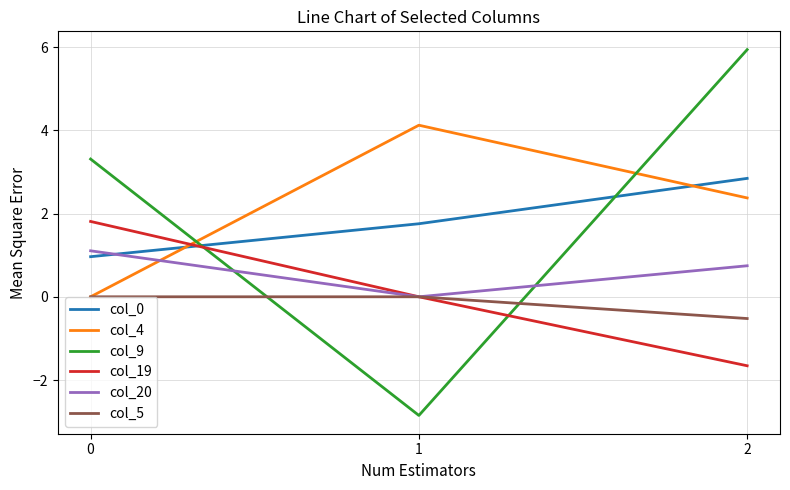

True or false: col_0 has a value of 2.8 at 2.

True